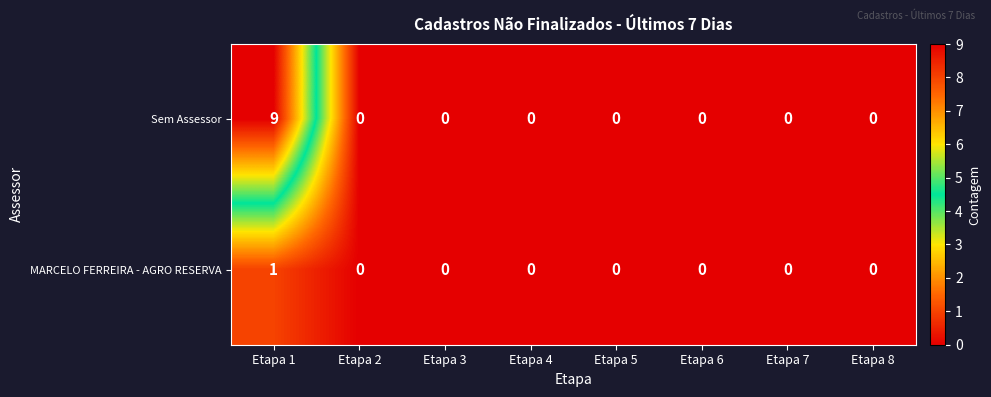

The MARCELO FERREIRA - AGRO RESERVA series shows 0 at Etapa 6. True or false?

True